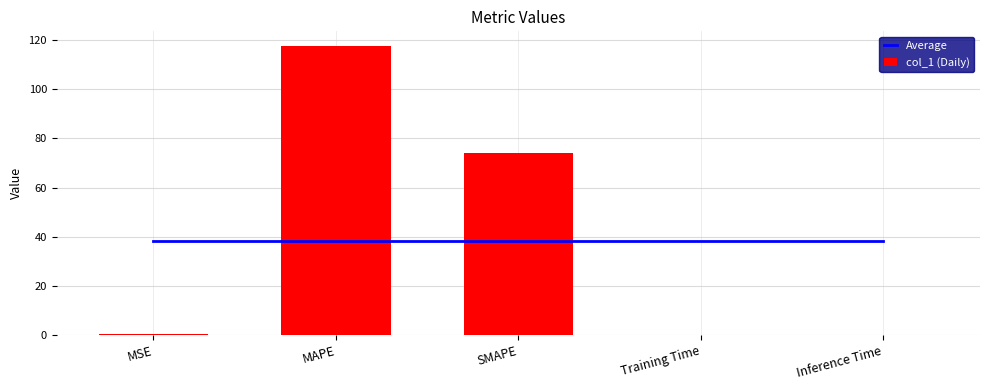

Is it true that col_1 (Daily) equals 0.0 at Training Time?

True